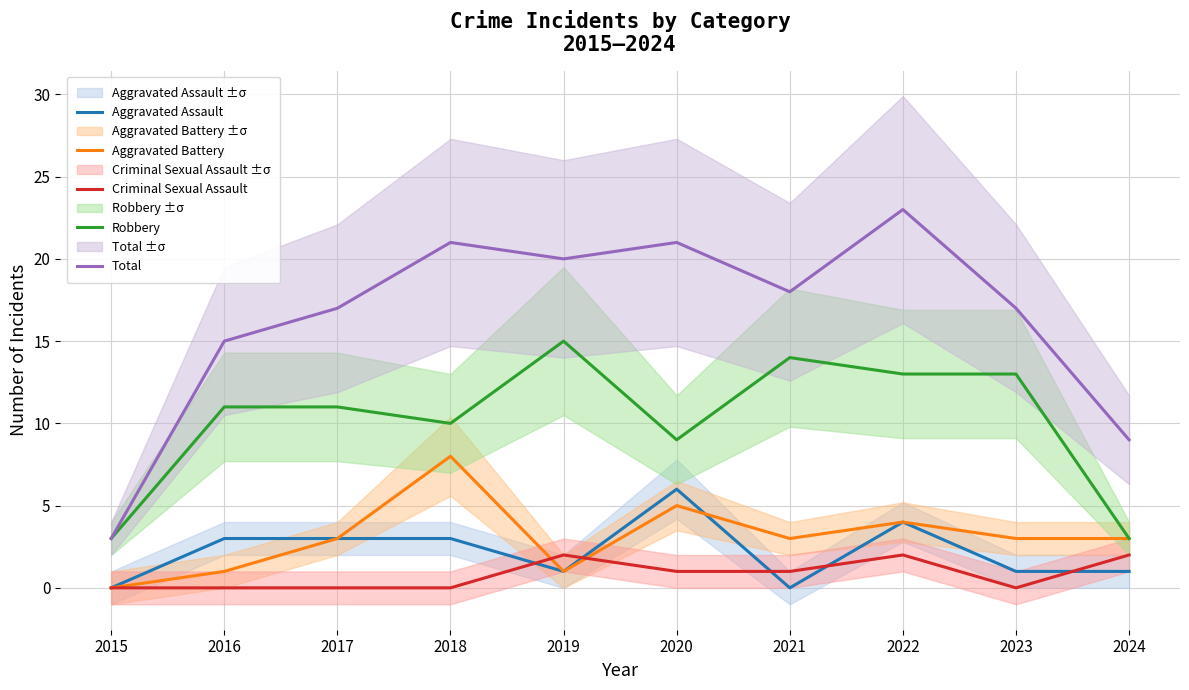

True or false: Robbery has a value of 20 at 2022.

False